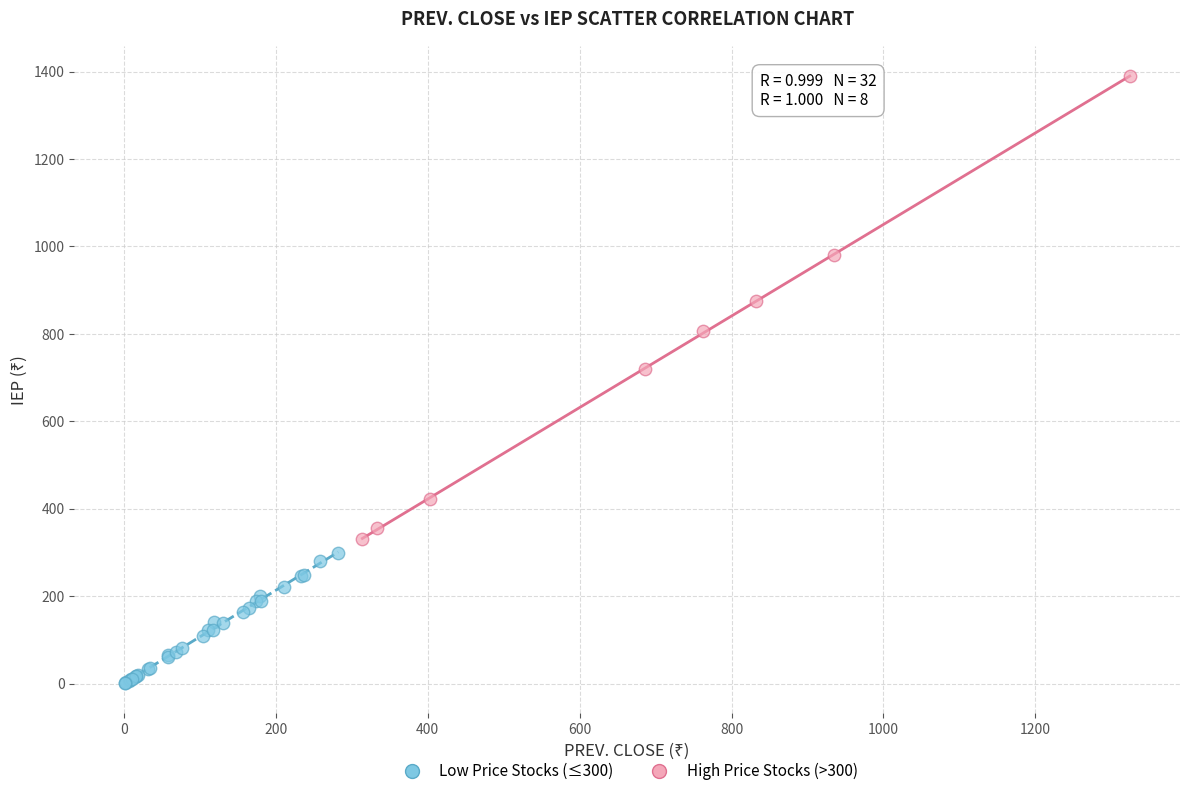

Which series reaches the minimum Y coordinate?

Low Price Stocks (≤300)